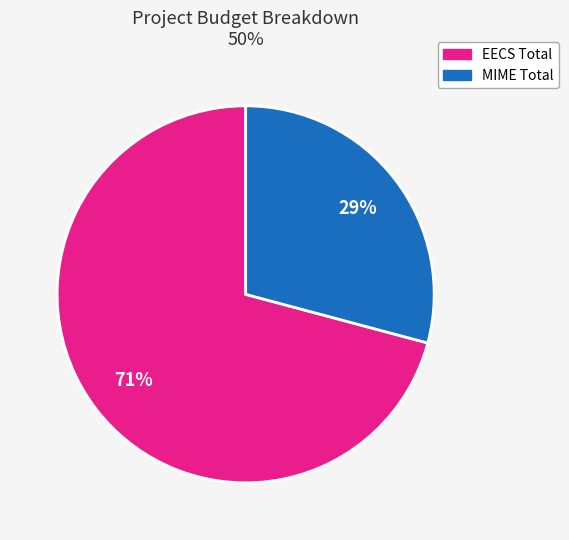

How many segments does this pie chart have?

2